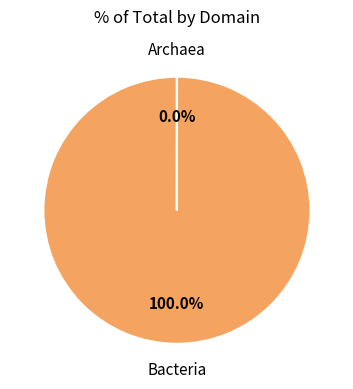

To the nearest percent, what percentage of the pie is Bacteria?

100%